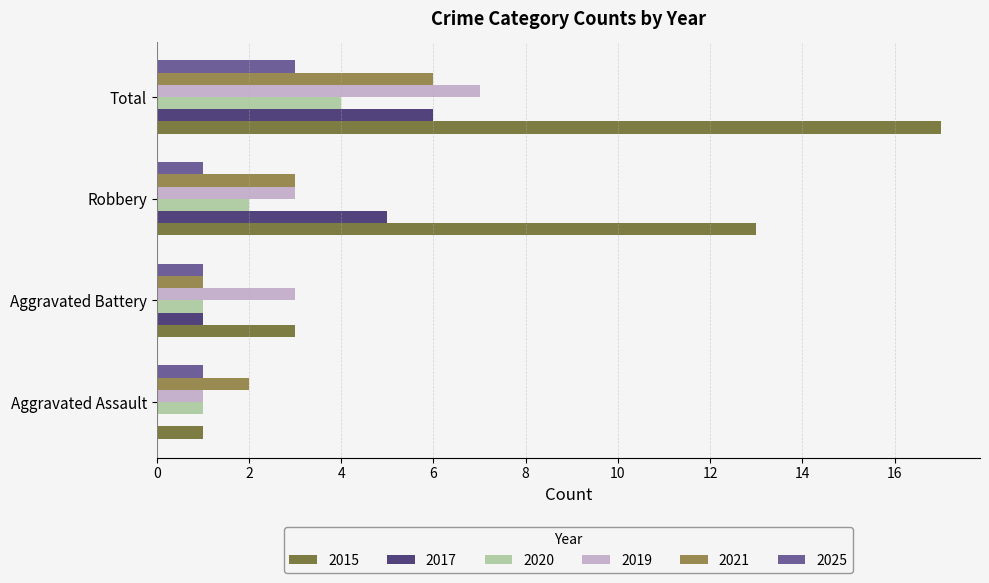

What is the difference between the 2019 values at Total and Robbery?

4